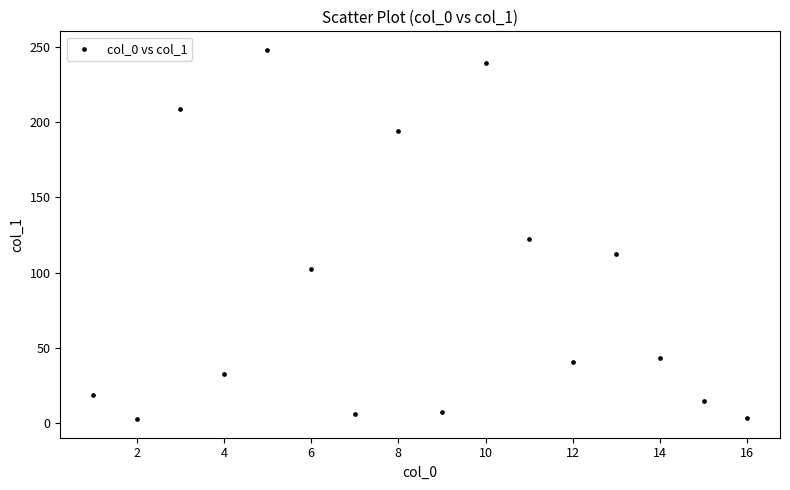

What is the range of X values (max minus min)?

15.0